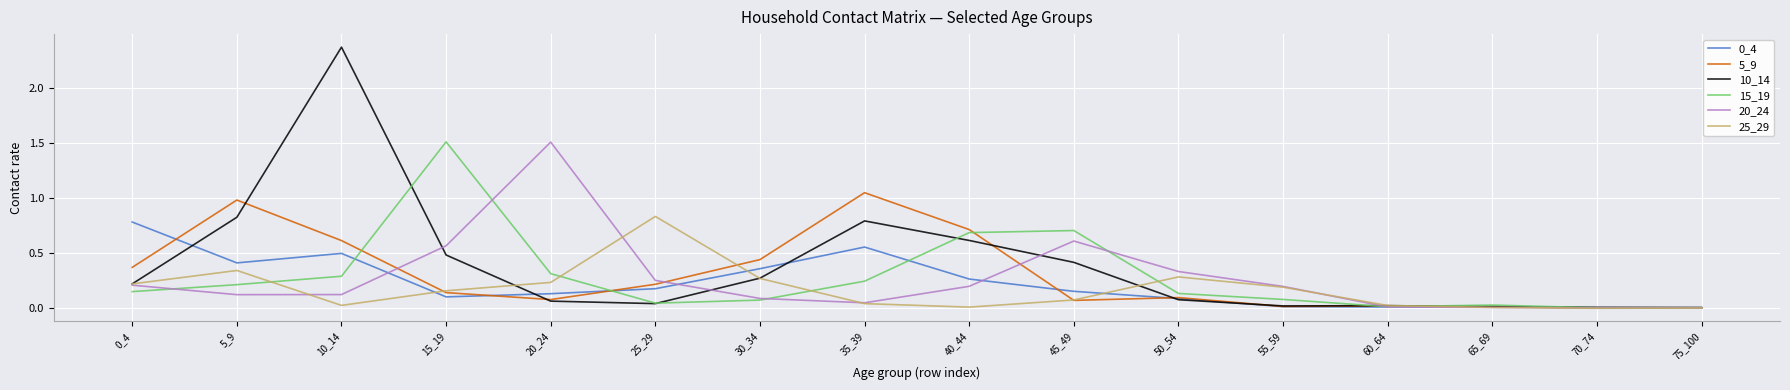

Does the chart have visible grid lines?

Yes